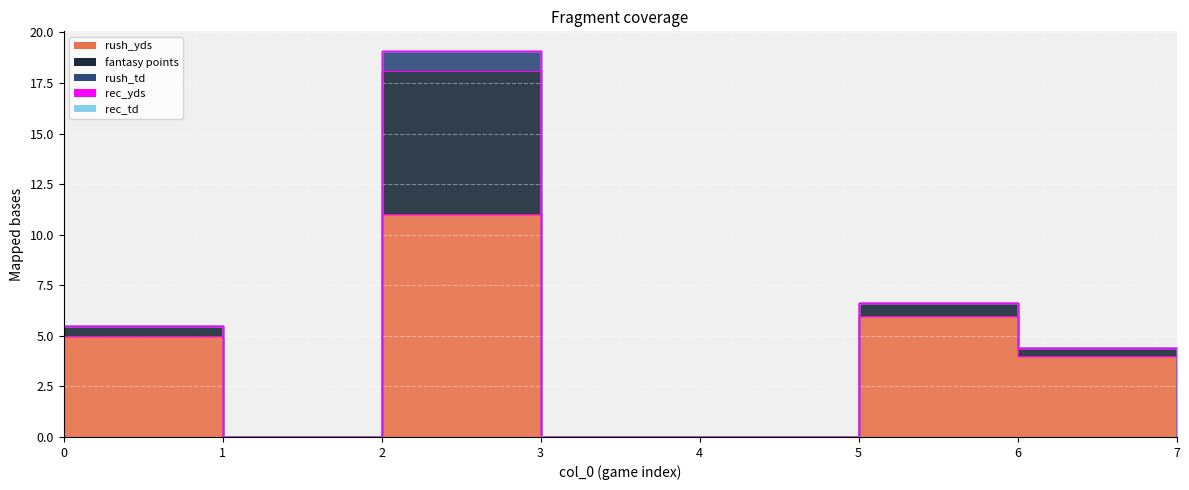

Is it true that rush_yds equals 0.0 at 4?

True